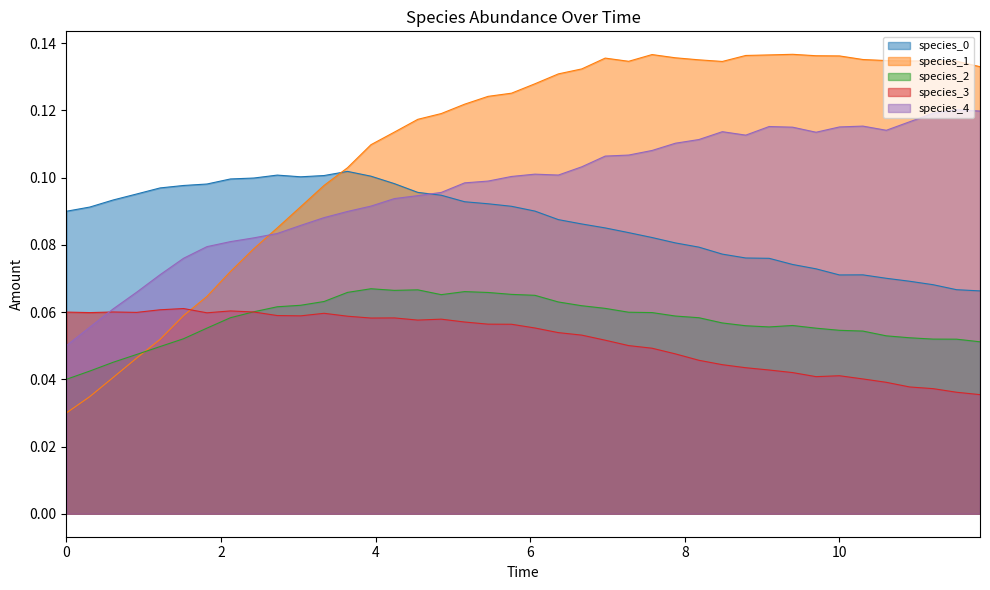

At how many categories does at least one series exceed 0?

40